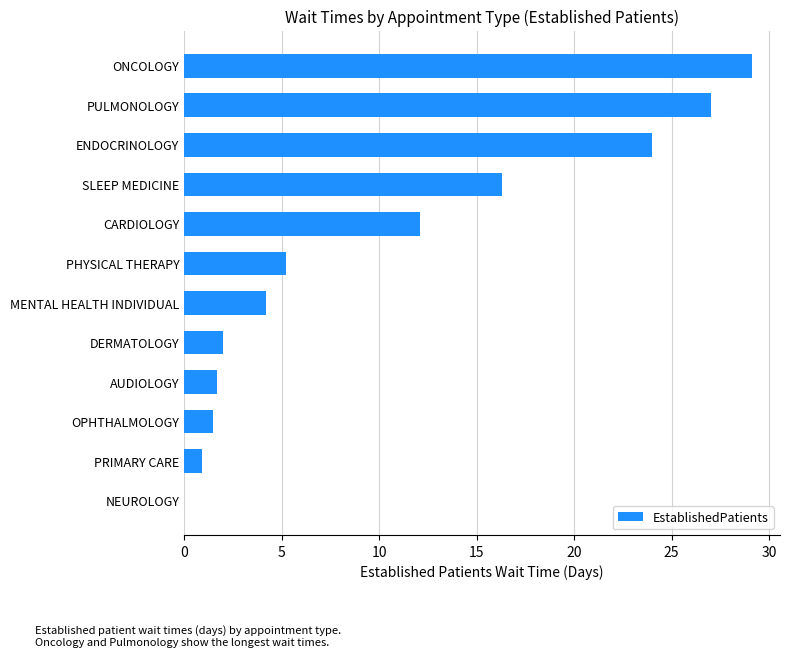

What is the sum of the values at OPHTHALMOLOGY and NEUROLOGY?

1.5